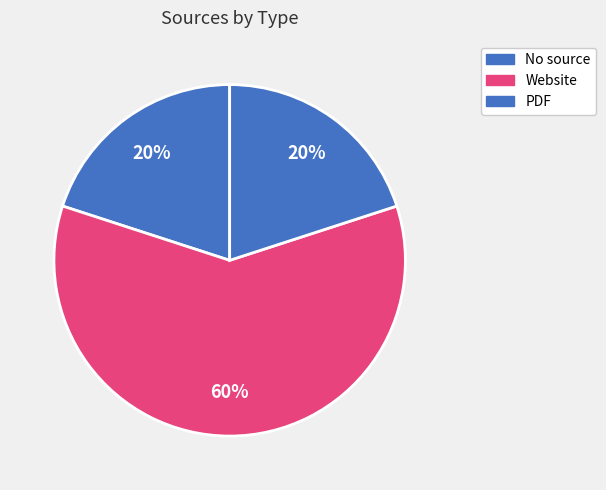

To the nearest percent, what is the combined percentage of No source and PDF?

40%